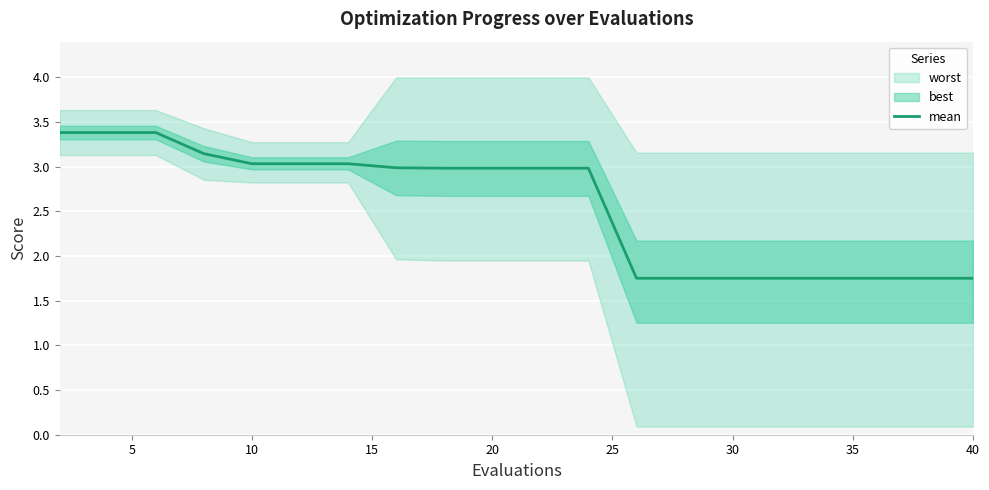

How many values exceed 2?

12